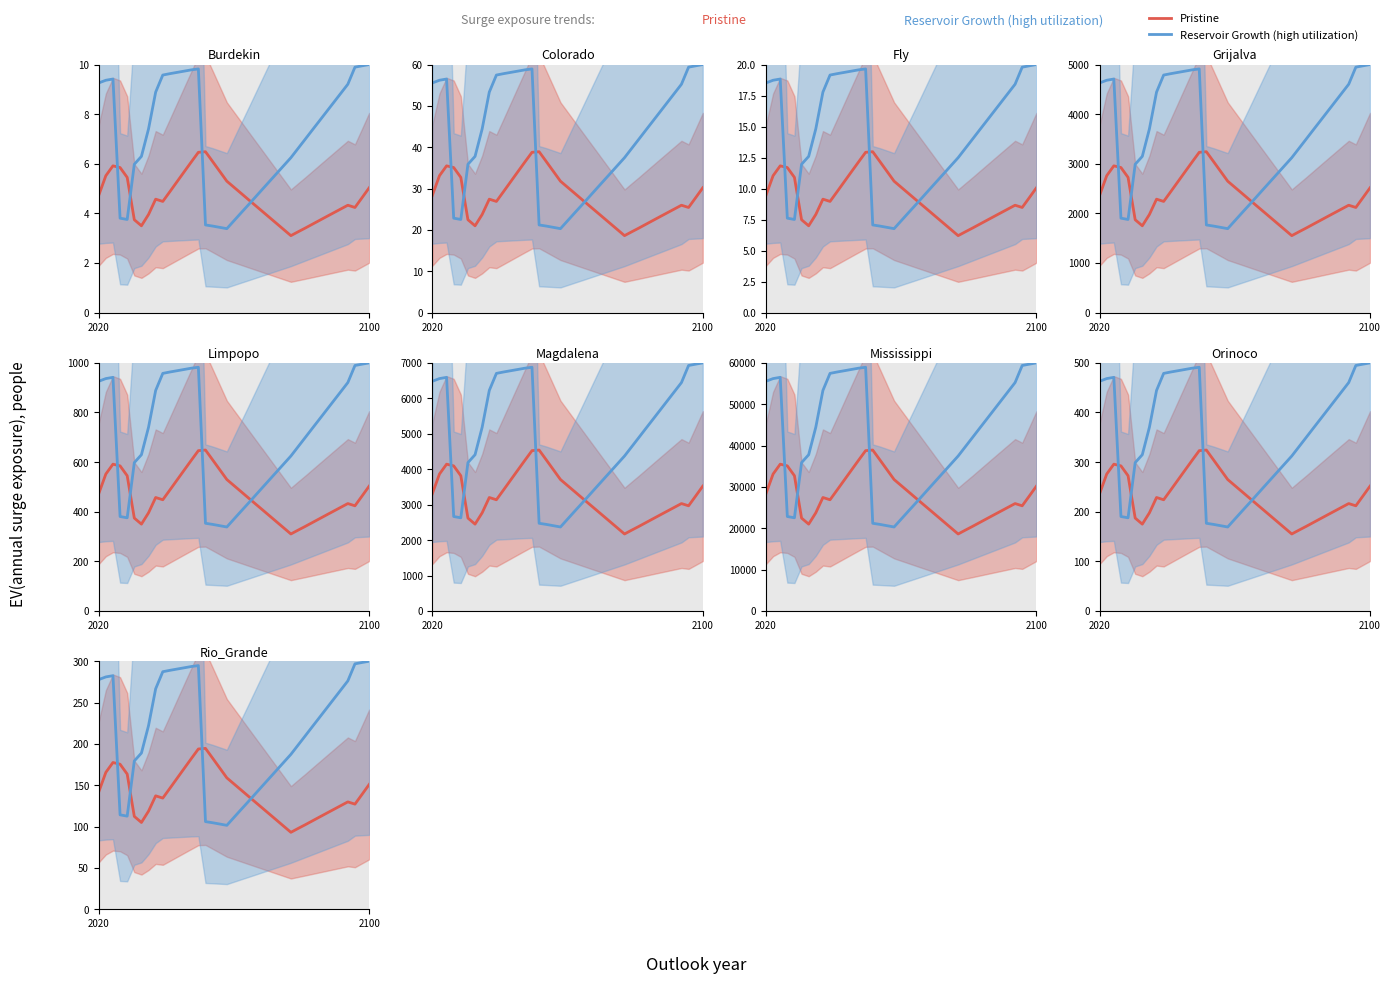

How many data points in Pristine are less than 136?

19